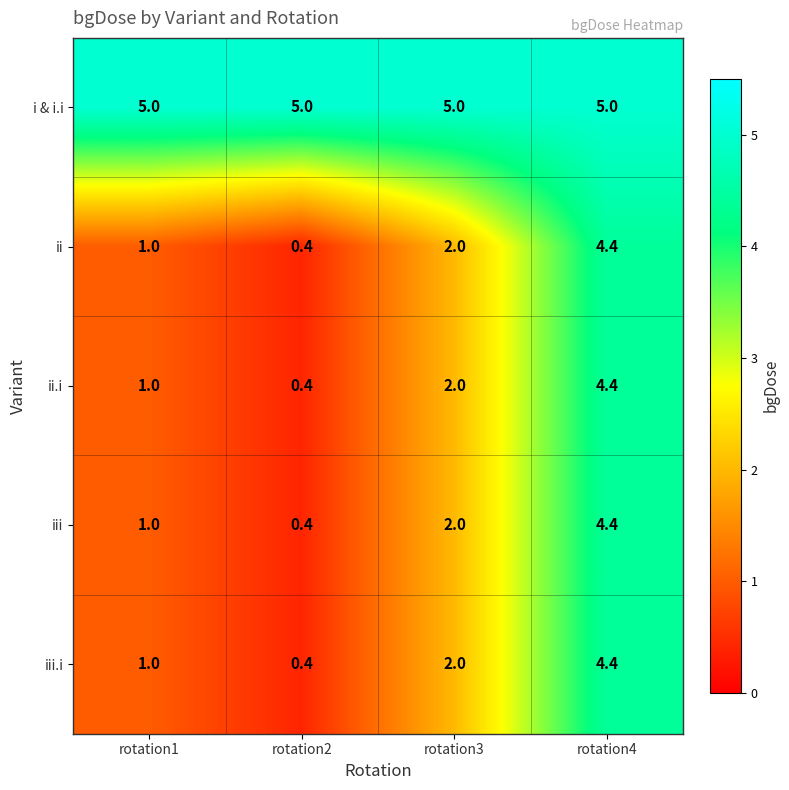

Which series has the largest total across all categories?

i & i.i